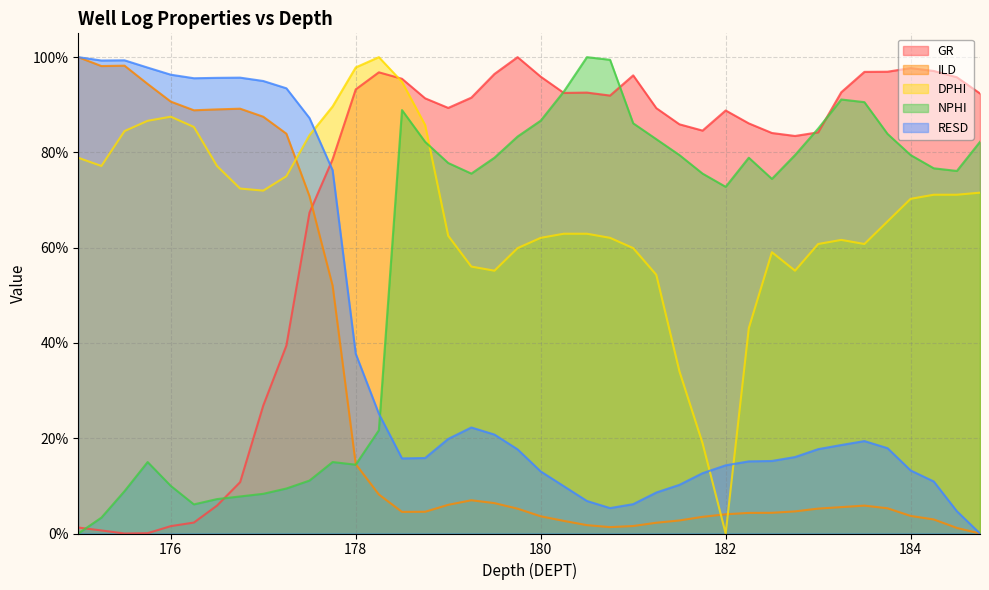

Does the chart display data point markers on the line(s)?

No